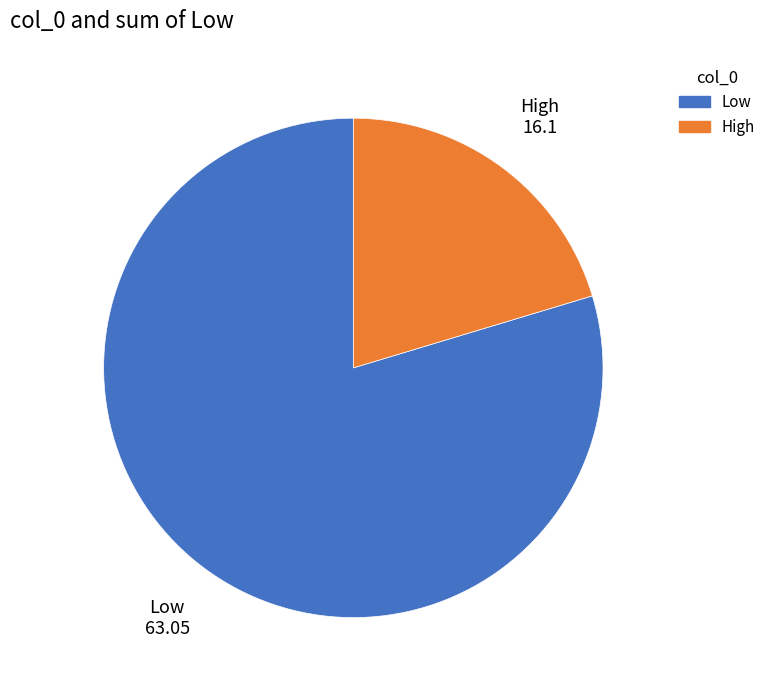

Which category accounts for the majority?

Low